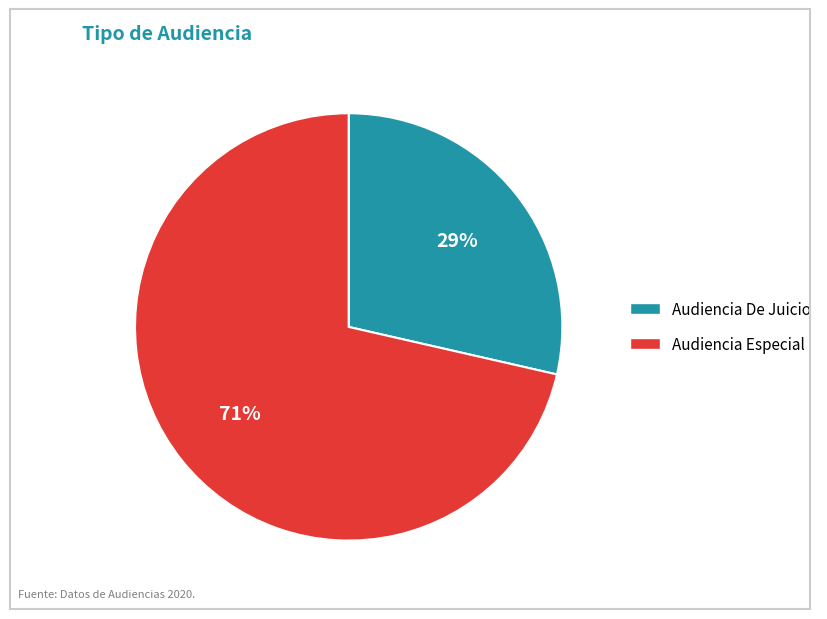

To the nearest percent, what is the average slice percentage?

50%